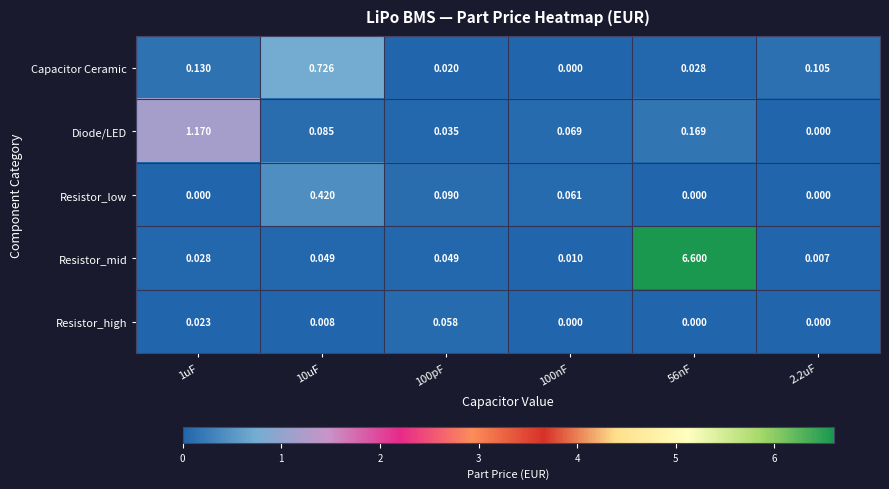

At which category is the sum across all series the highest?

56nF